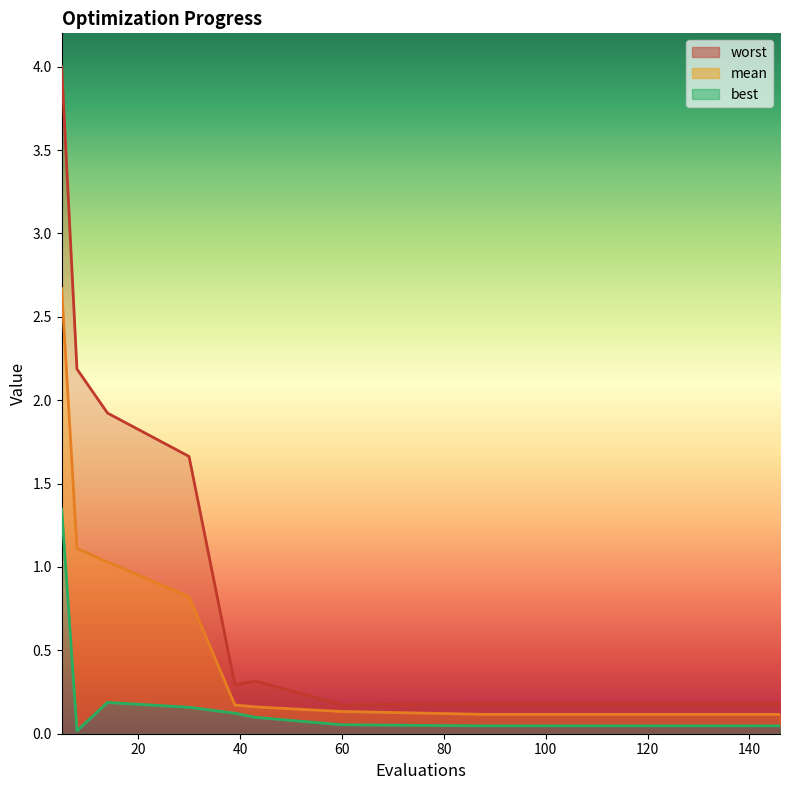

True or false: mean has a value of 1.1 at 8.

True